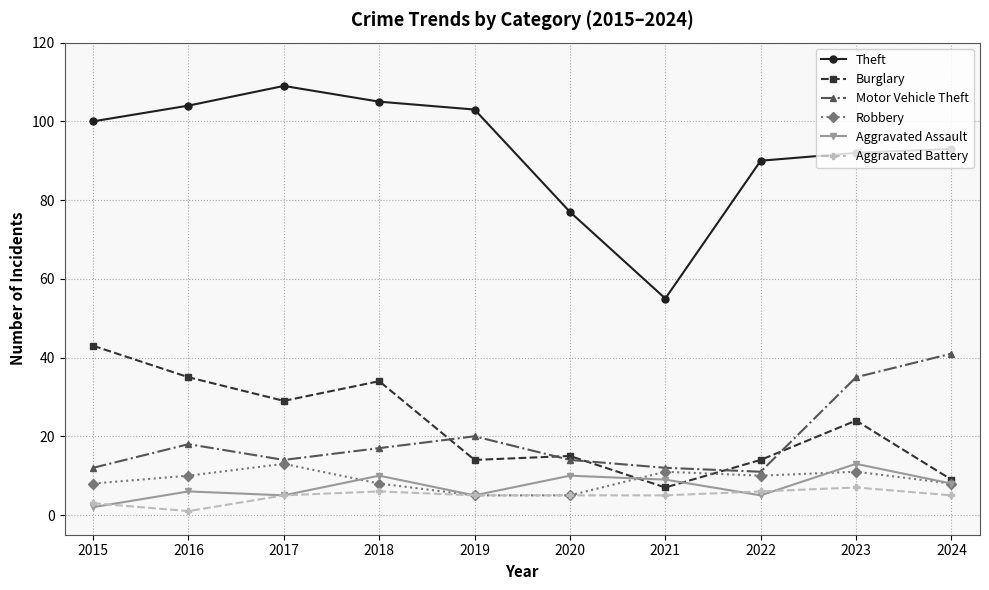

True or false: Theft has more than 0 interior local peaks.

True